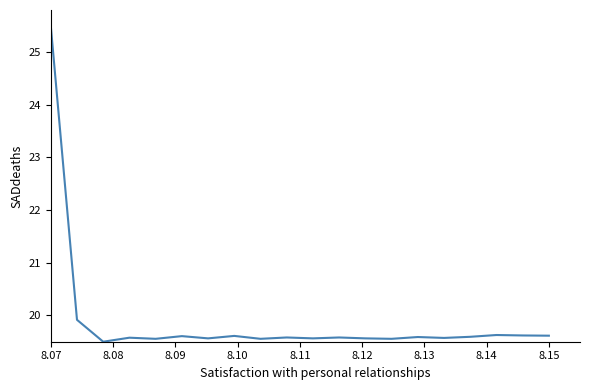

What is the smallest value displayed?

19.5